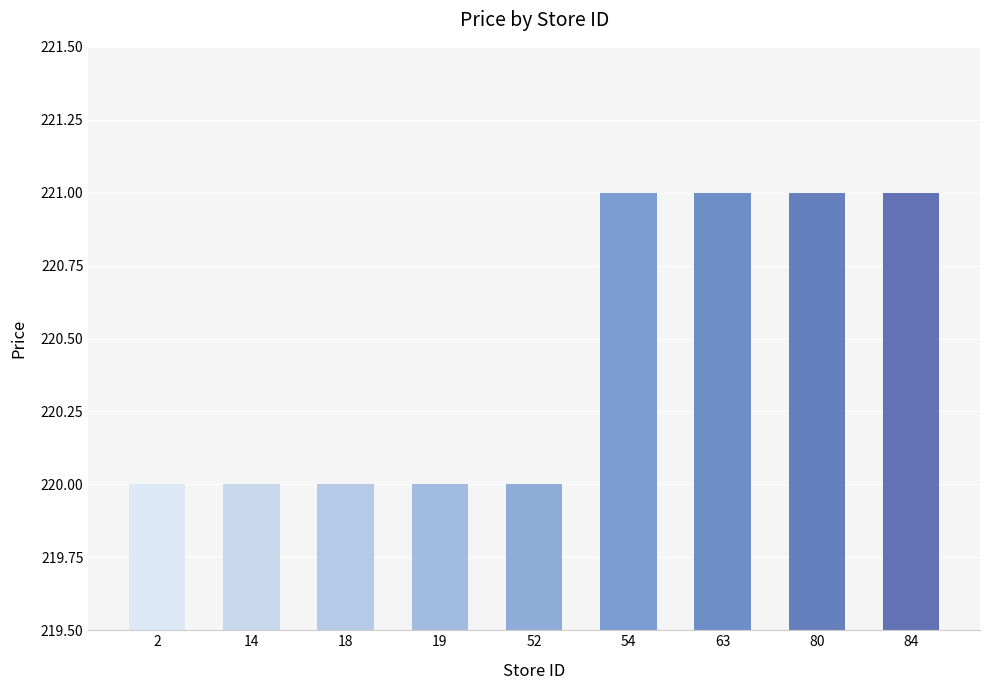

What is the average value?

220